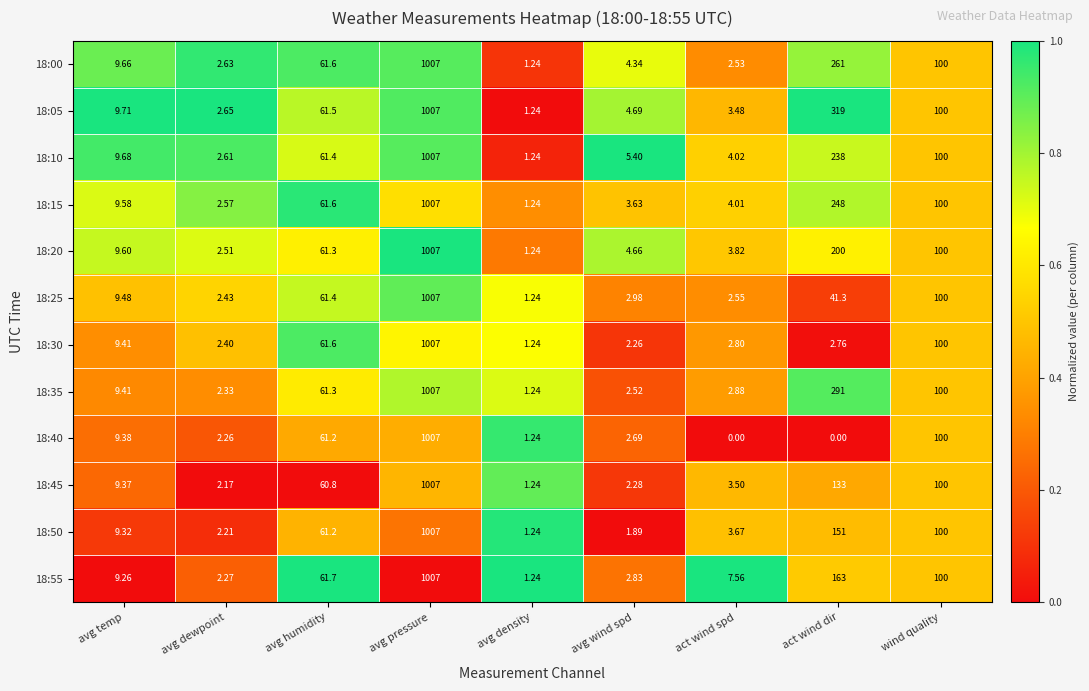

Which category has the lowest value in the 18:15 series?

avg density